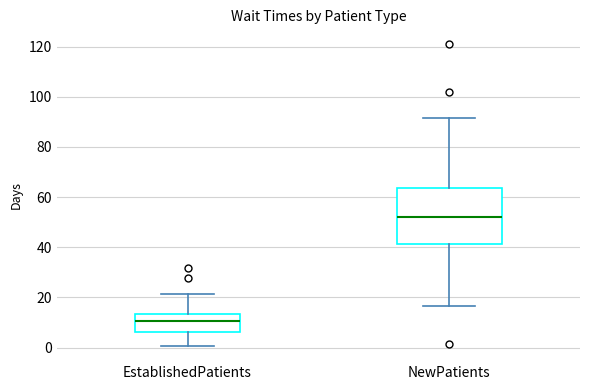

Where does the lower whisker of the box for NewPatients end on the y-axis? The values are not printed on the chart, so give them approximately, as read against the axis.

16